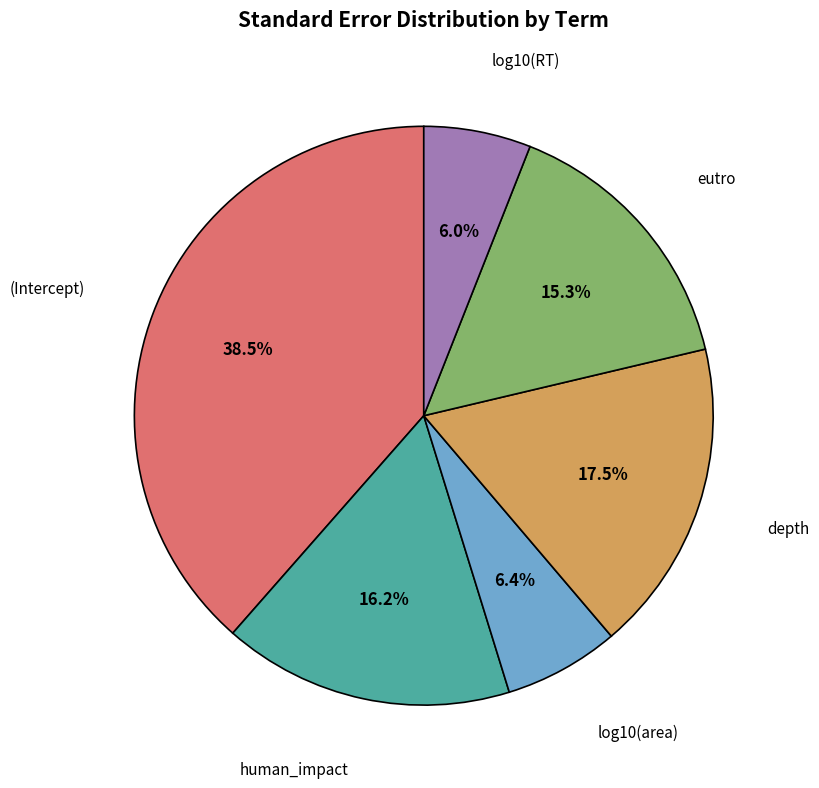

Combined, what portion of the pie is log10(RT) and eutro?

21.3%